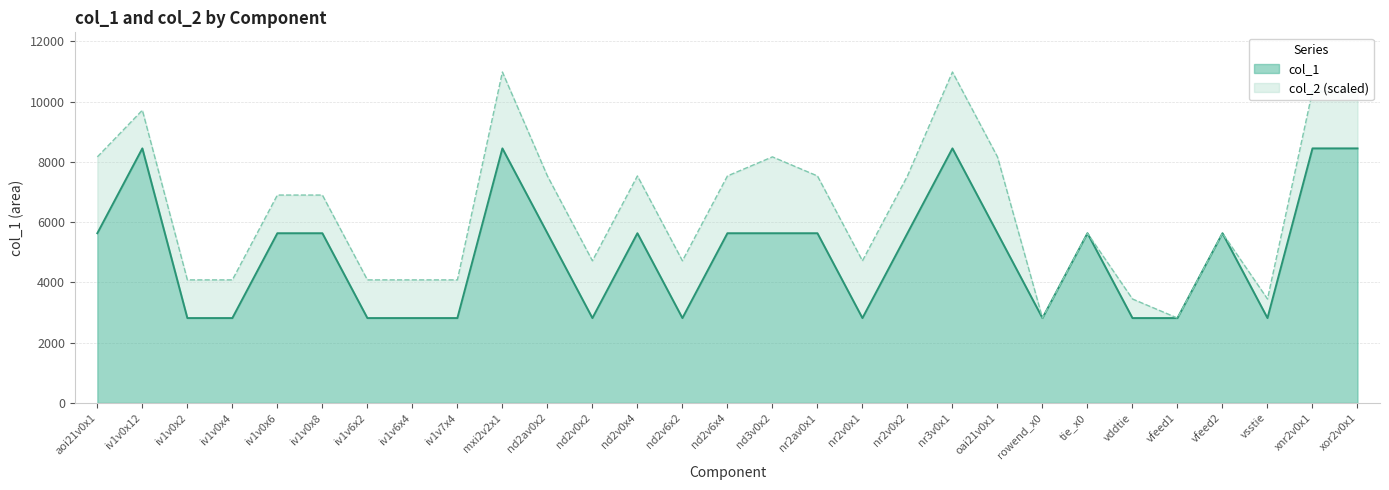

What is the smallest value displayed?

2816